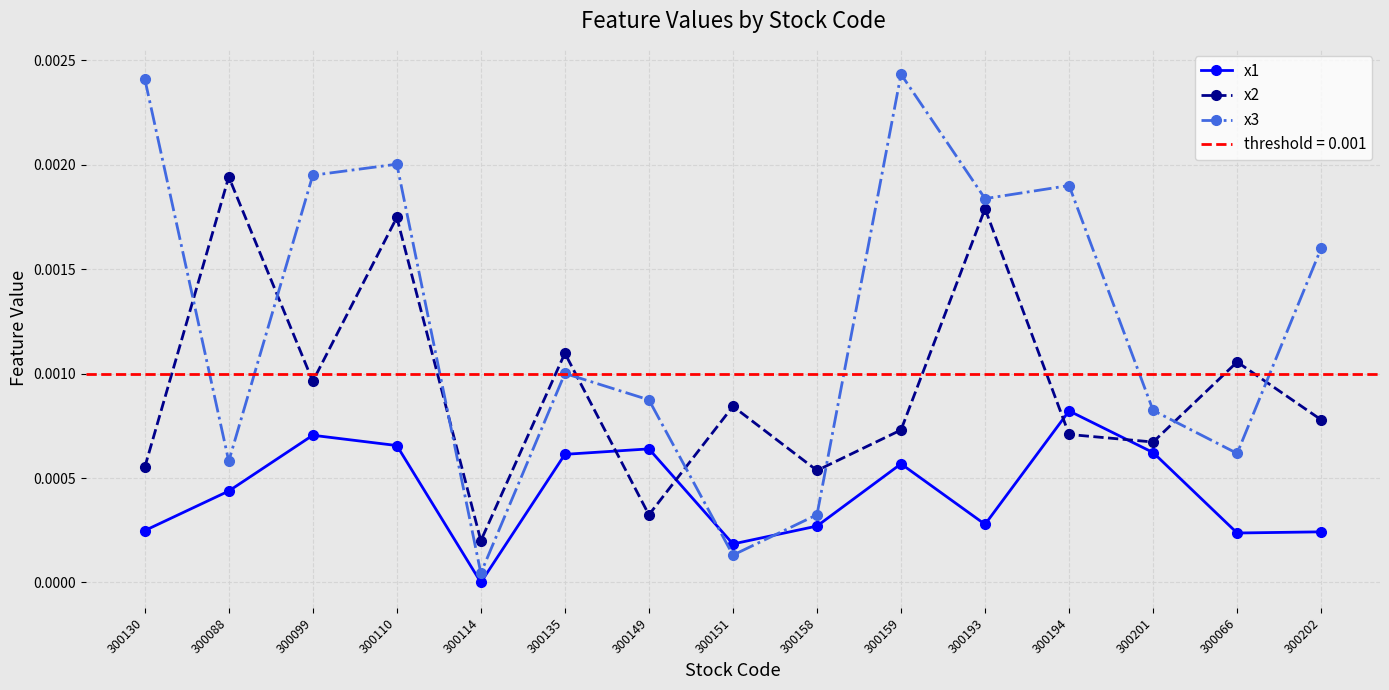

True or false: x2 has a value of 0.0 at 300151.

False